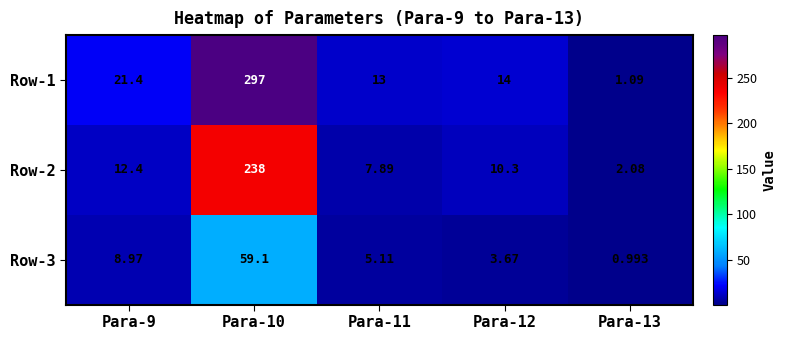

How many categories are shown in the chart?

5